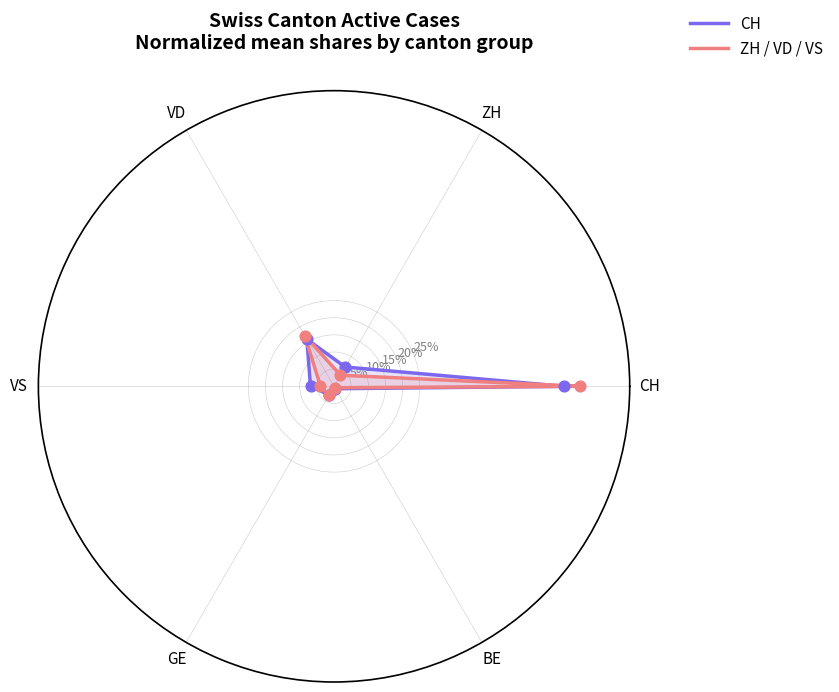

Which series reaches the maximum Y coordinate?

ZH / VD / VS